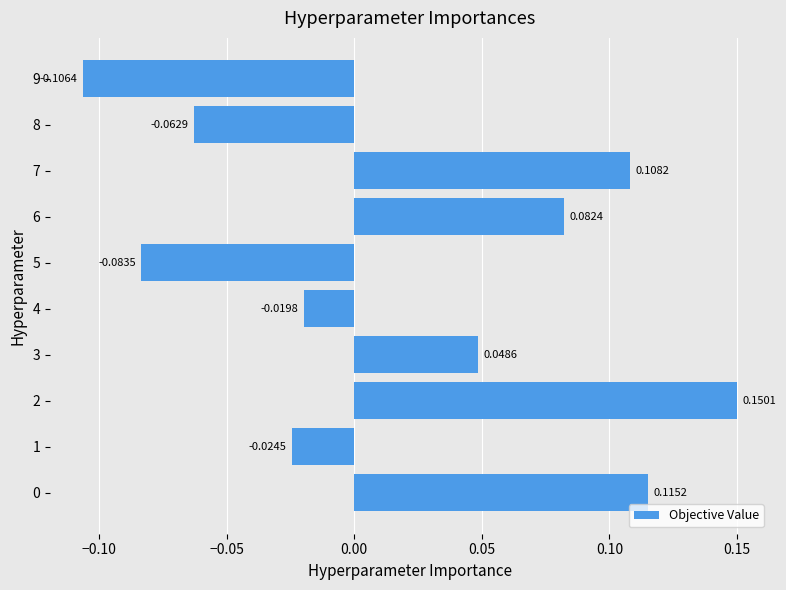

What is the difference between the values at 9 and 2?

0.3